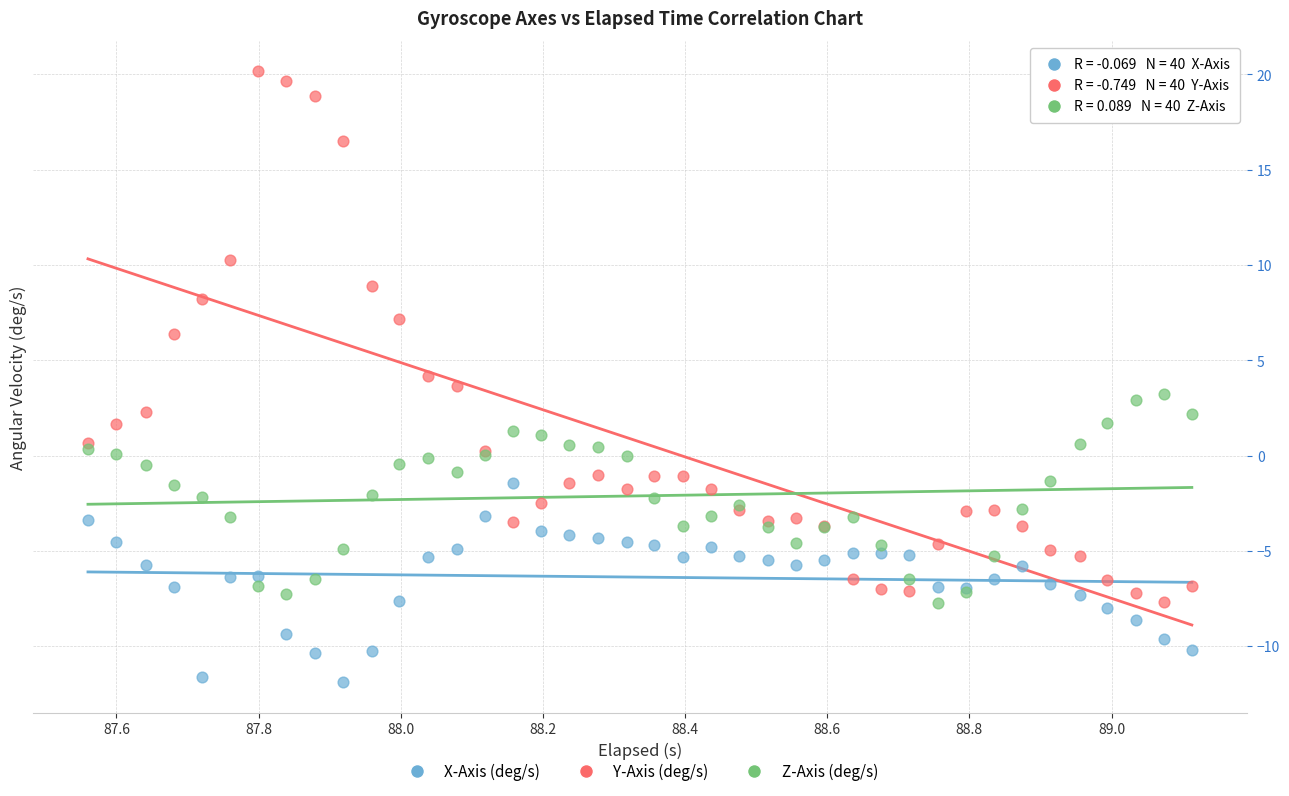

In the Y-Axis (deg/s) series, what Y value is closest to 6?

6.4